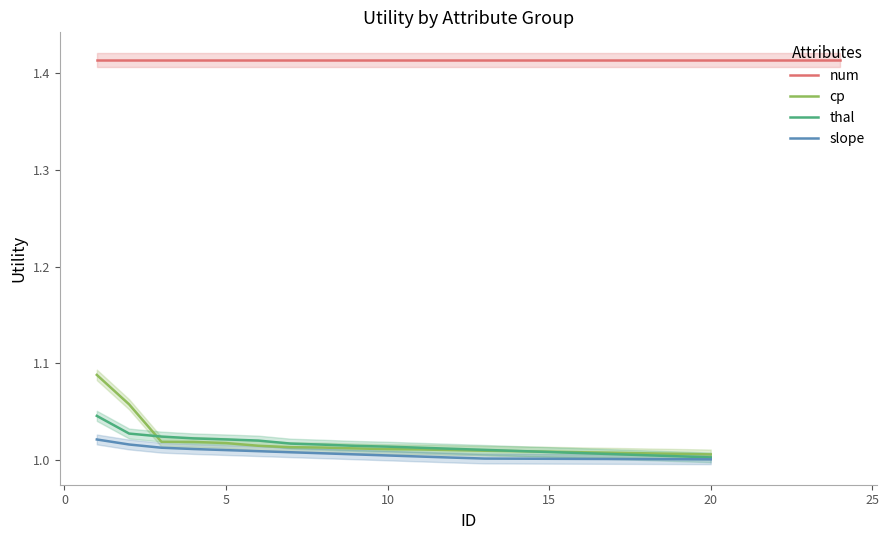

True or false: thal has a value of 1.7 at 10.

False